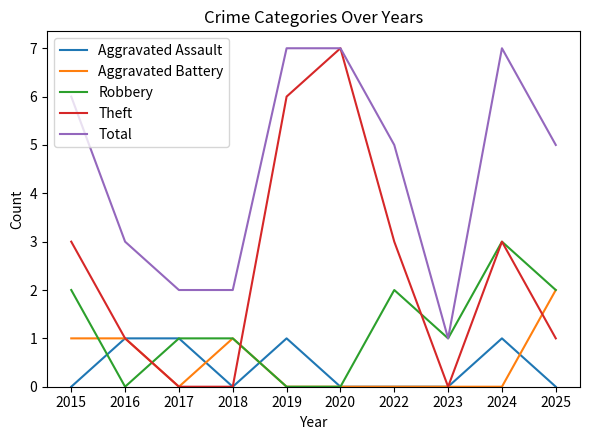

What is the difference between the highest and lowest values at 2020?

7